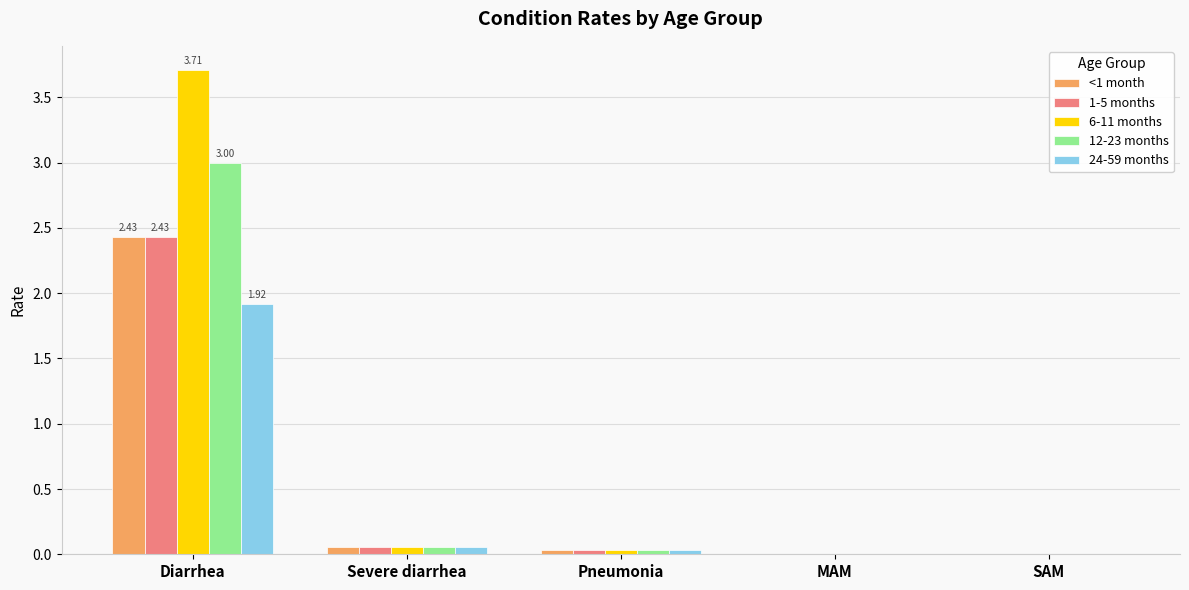

Which series has the largest total across all categories?

6-11 months